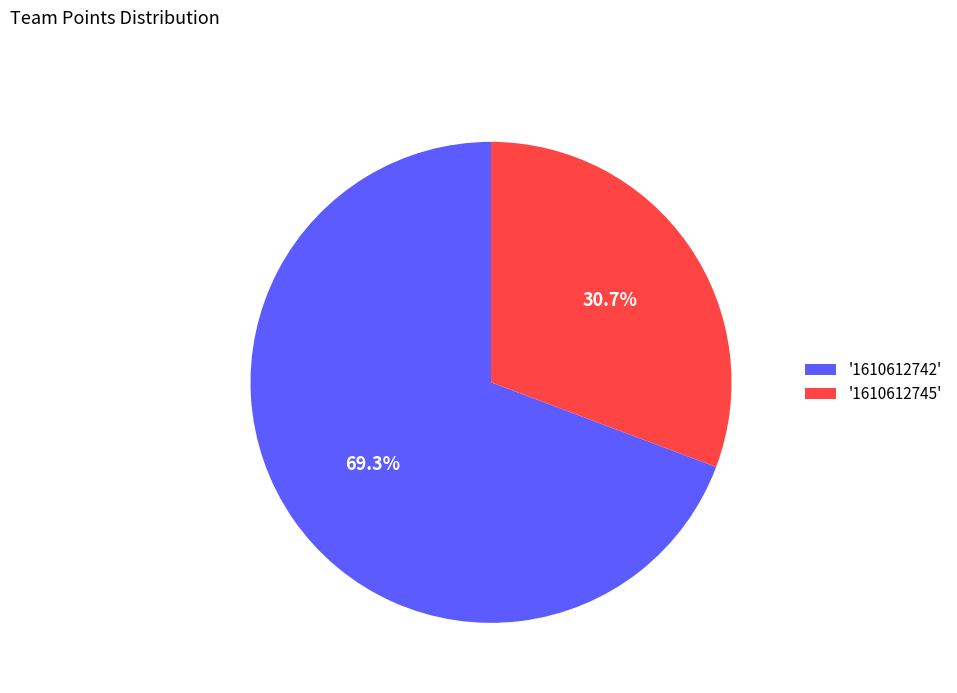

Is there a majority slice in this chart?

Yes